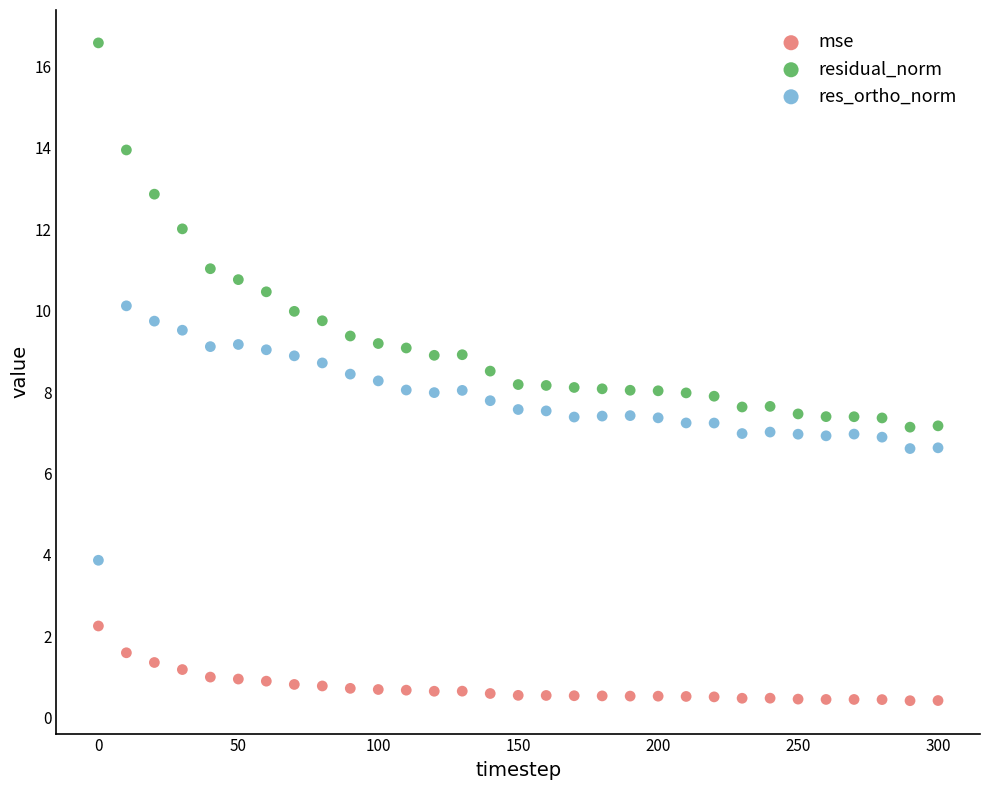

Which series reaches the maximum Y coordinate?

residual_norm